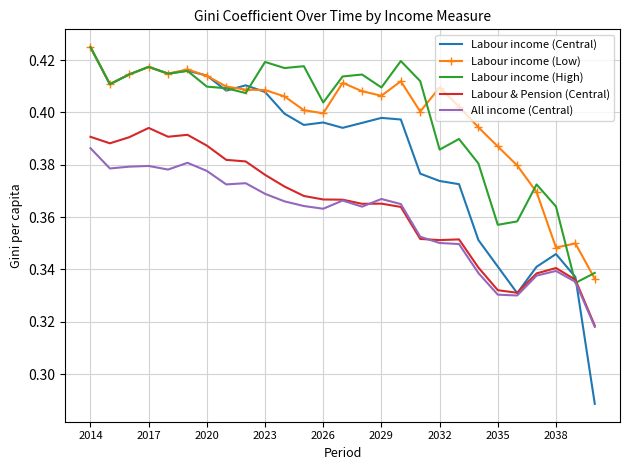

Which series has the largest range (max minus min)?

Labour income (Central)